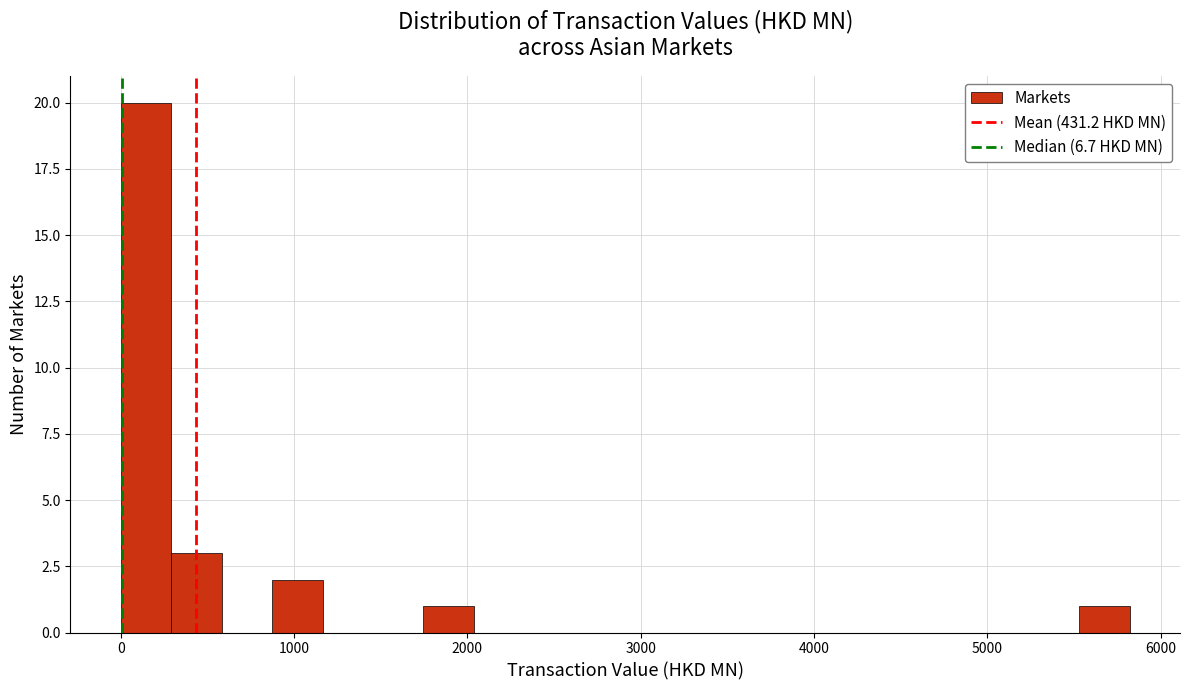

Read against the x-axis, roughly where is the centre of the tallest bar?

100